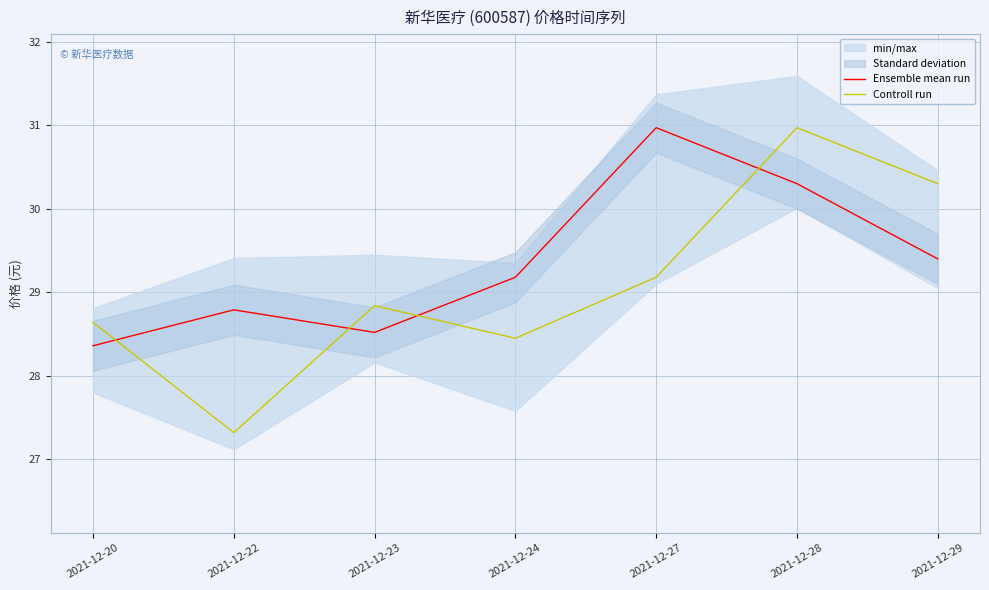

Where does the Ensemble mean run series first go above 29?

2021-12-24